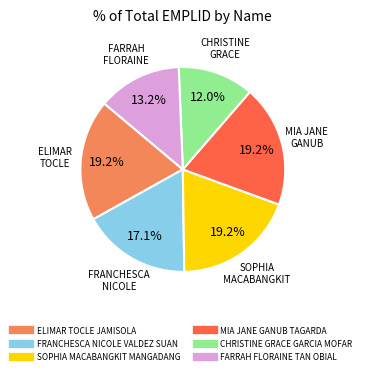

How many slices are in this pie chart?

6